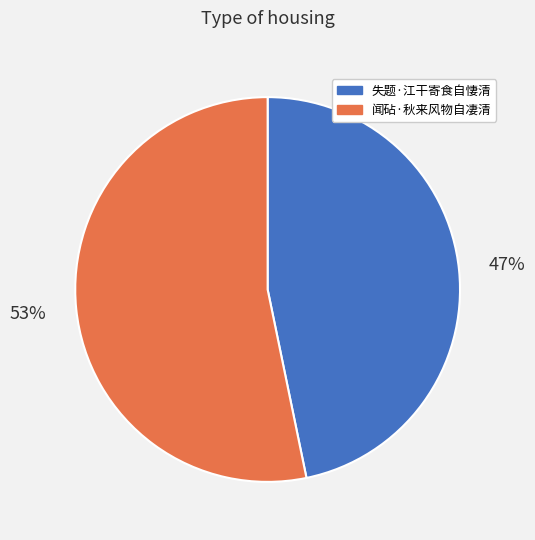

To the nearest percent, what is the average slice percentage?

50%